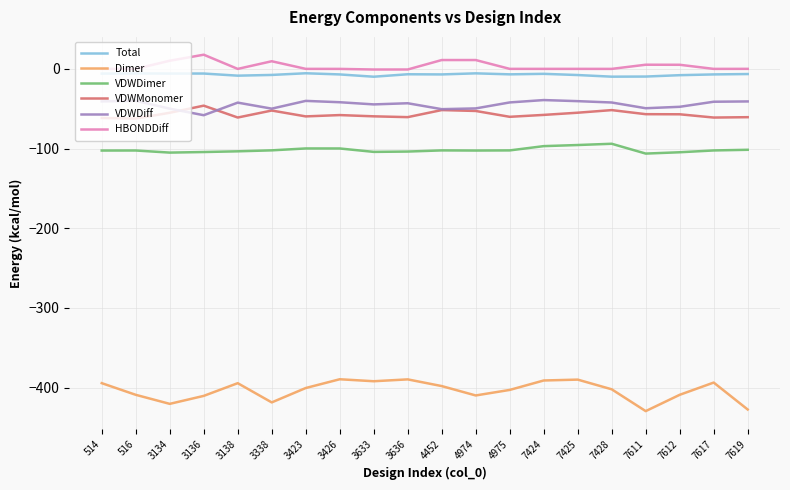

Is it true that Dimer equals -427.3 at 7619?

True